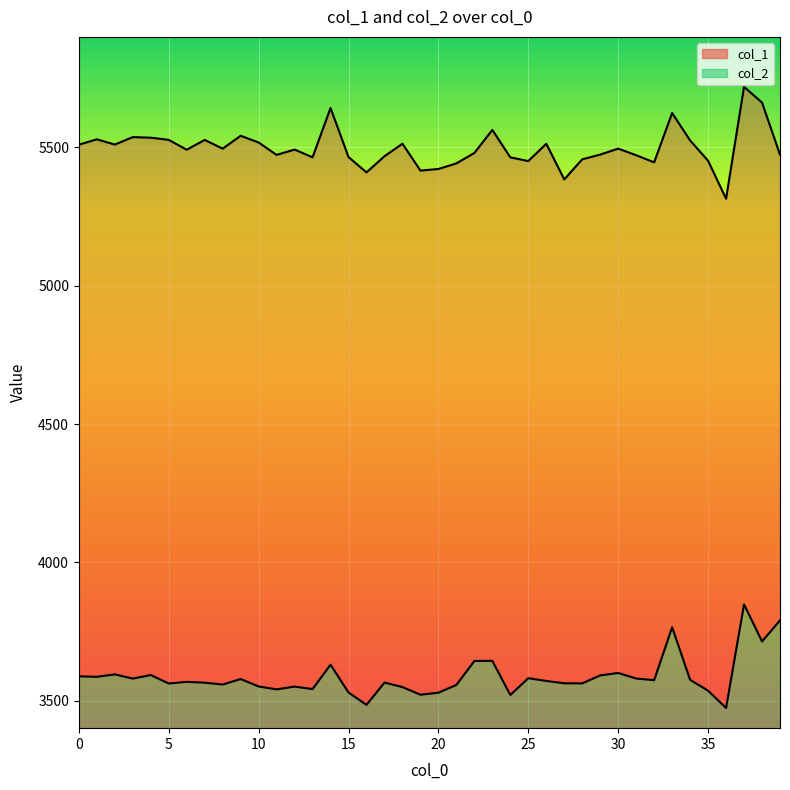

How many values in the col_1 line series are below 5492?

20